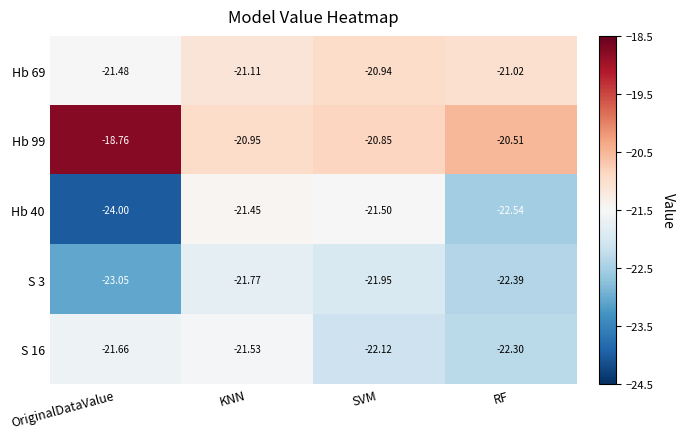

Rank the categories by Hb 99 value from highest to lowest.

OriginalDataValue, RF, SVM, KNN